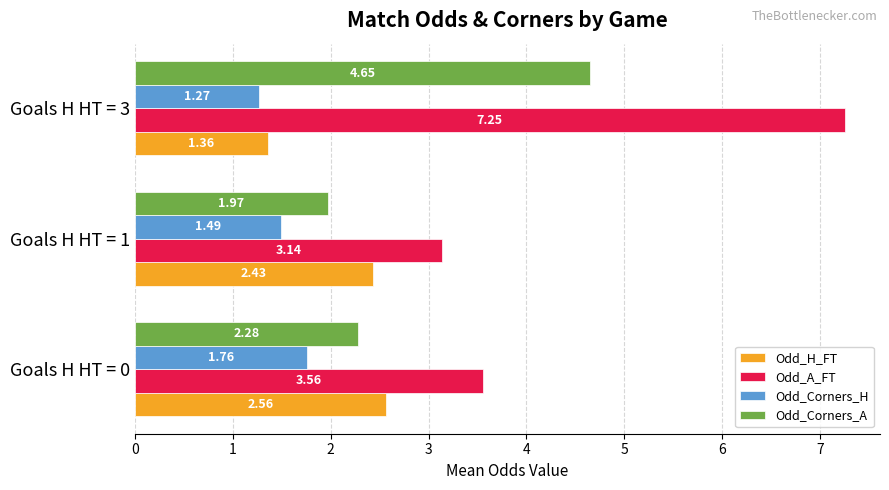

Is the value of Odd_Corners_A at Goals H HT = 0 greater than the value of Odd_Corners_H at Goals H HT = 1?

Yes